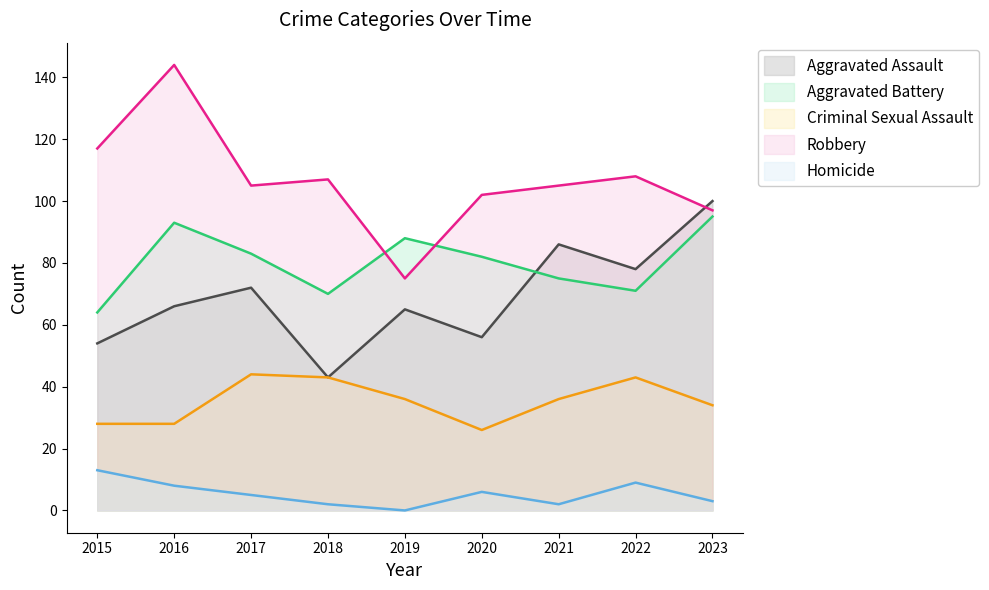

At which category does Robbery reach its first local peak?

2016